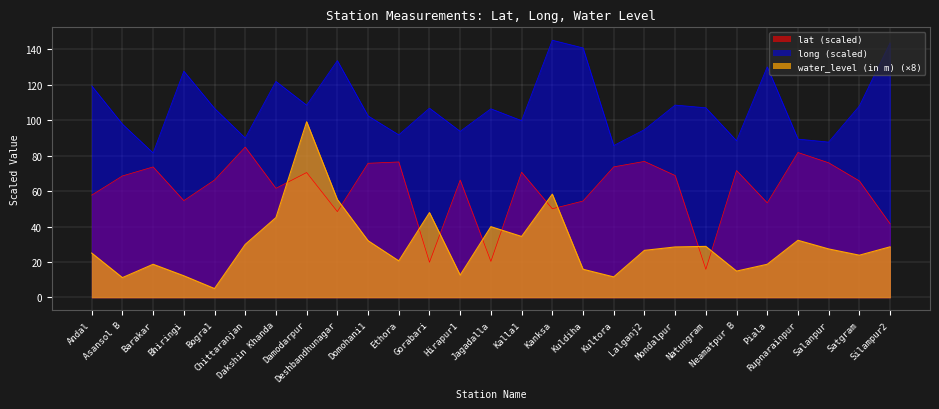

What is the difference between the long values at Hirapur1 and Neamatpur B?

5.3